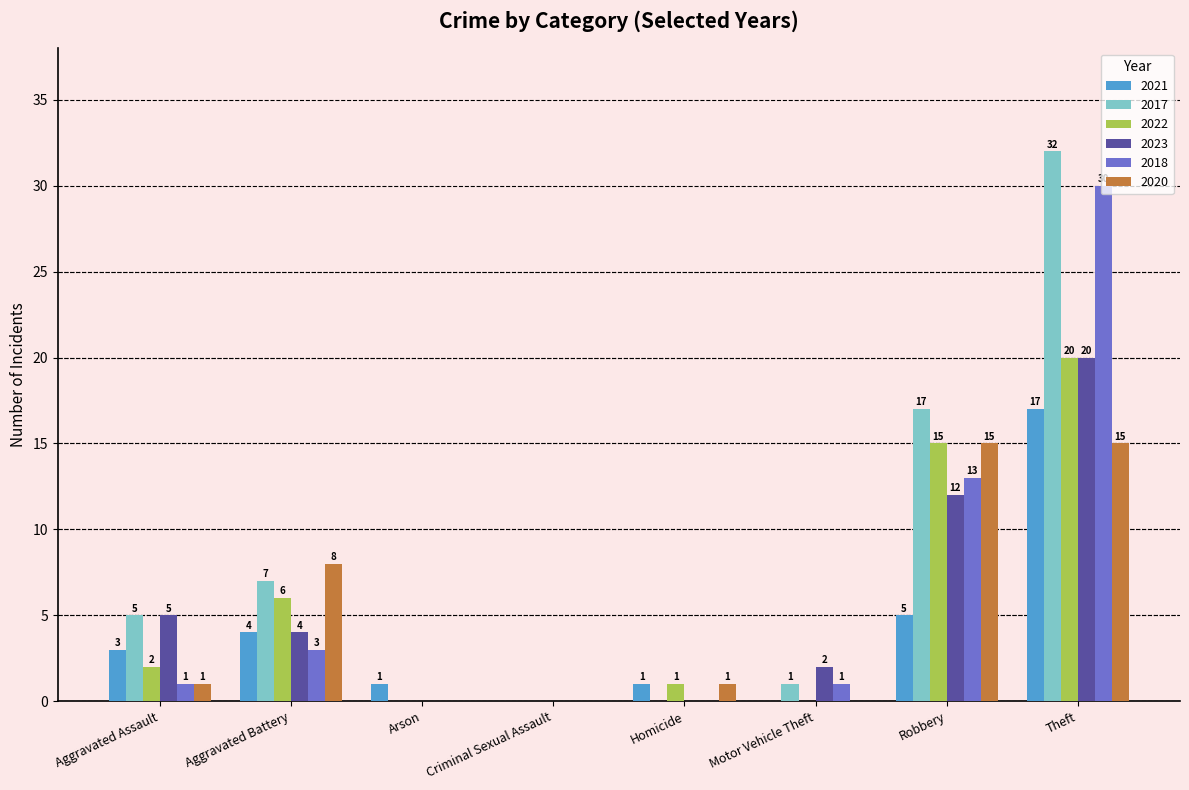

Are the bars horizontal?

No